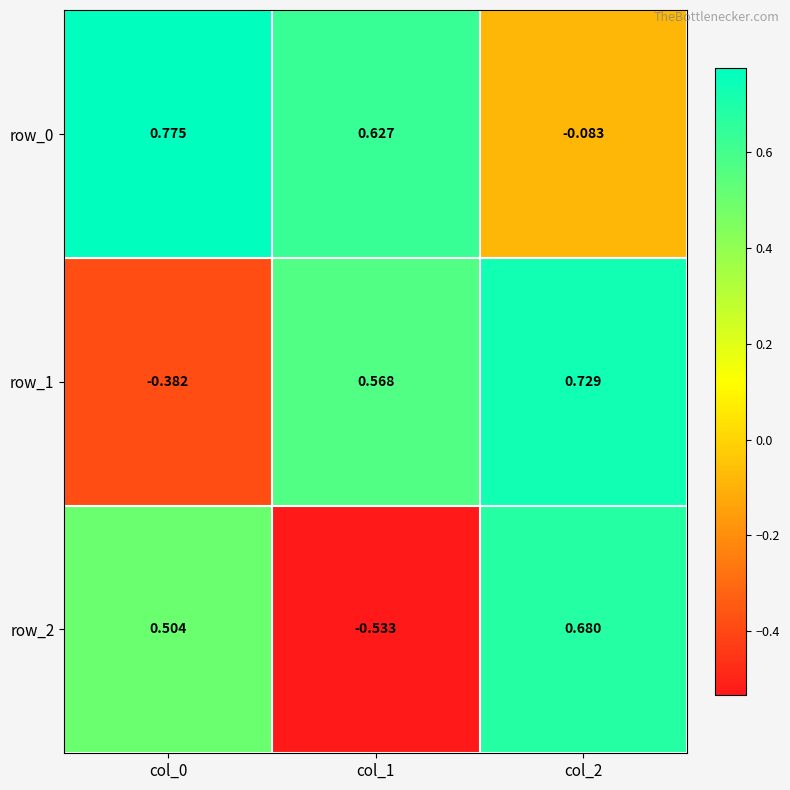

List the series in order of their overall mean, highest first.

row_0, row_1, row_2